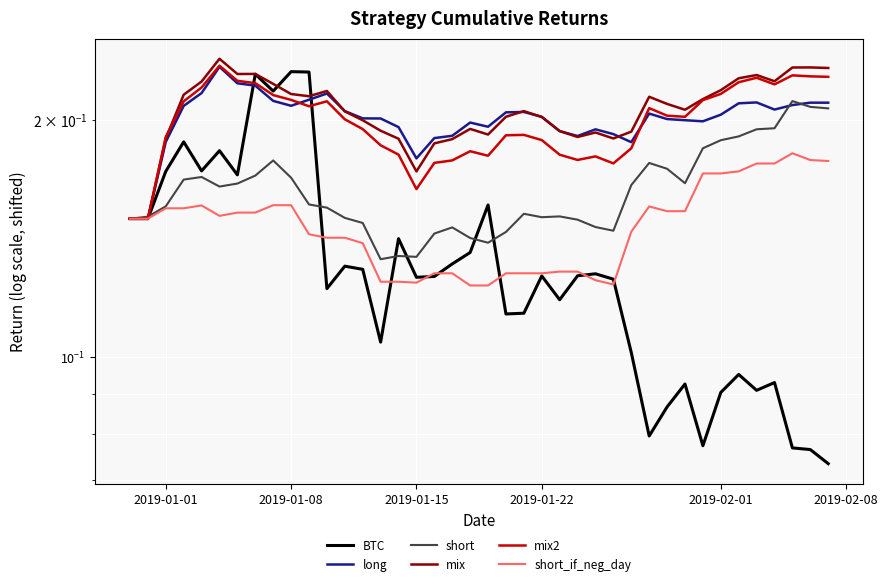

How many lines are shown in the chart?

6